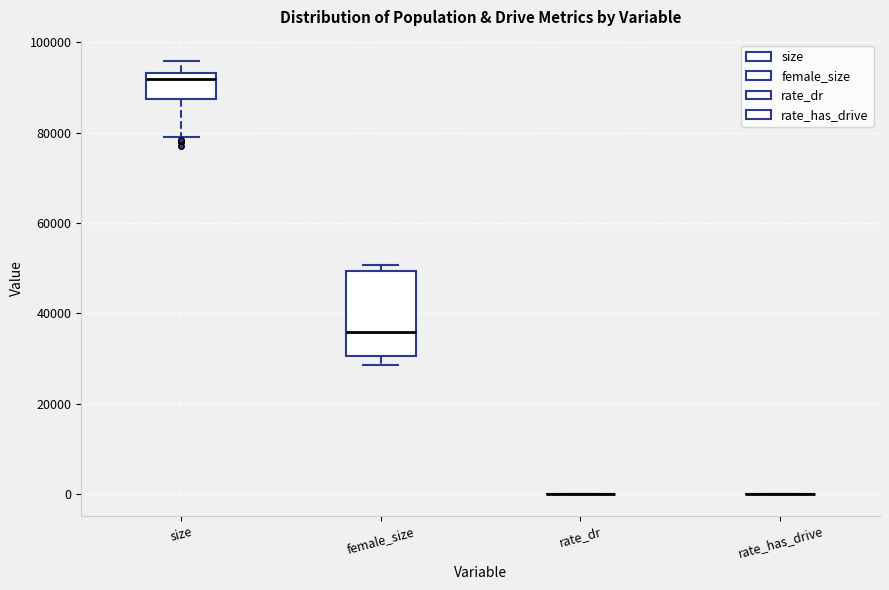

Reading left to right, transcribe this box plot: for each box, give where its median line is, the range the box spans, and where its two whiskers end, as read against the y-axis. The values are not printed on the chart, so give them approximately, as read against the axis.

size: median 92000, box 88000 to 94000, whiskers 80000 to 96000
female_size: median 36000, box 30000 to 50000, whiskers 28000 to 50000 (just above the box's upper edge)
rate_dr: box collapsed to a line at 0, whiskers 0 to 0
rate_has_drive: box collapsed to a line at 0, whiskers 0 to 0